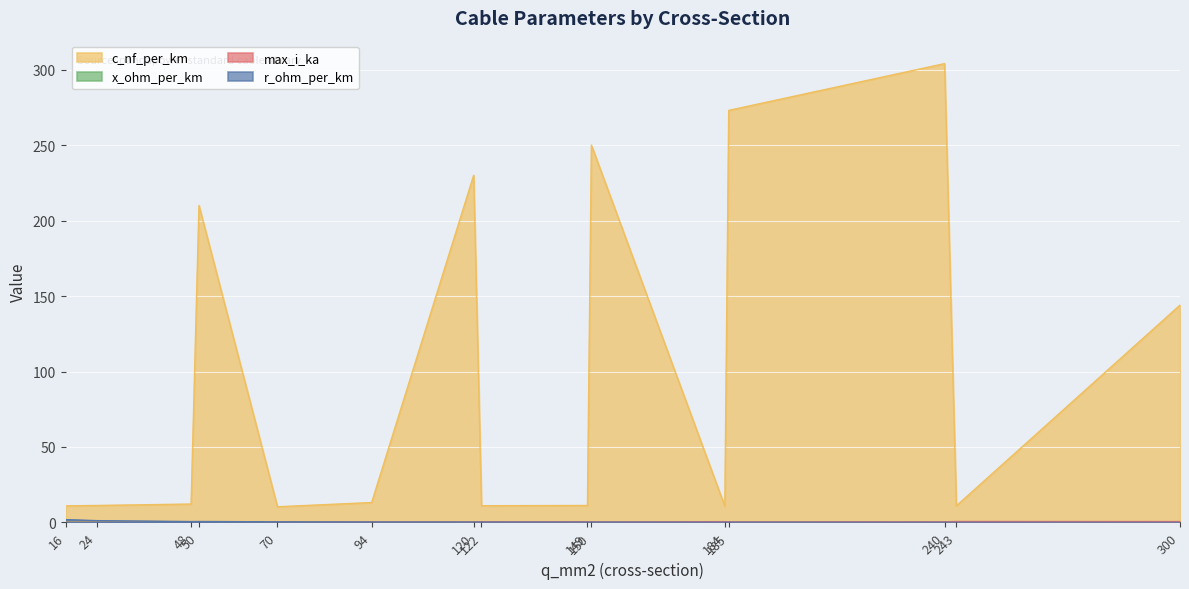

What is the spread (max minus min) of values at 48?

12.0